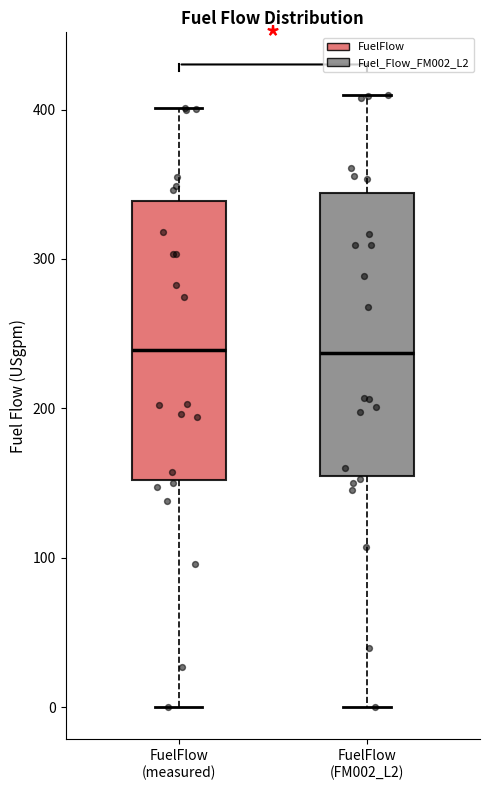

Reading left to right, read every box against the y-axis: the position of its median line, the range the box covers, and the ends of its whiskers. The values are not printed on the chart, so give them approximately, as read against the axis.

FuelFlow (measured): median 240, box 150 to 340, whiskers 0 to 400
FuelFlow (FM002_L2): median 240, box 150 to 340, whiskers 0 to 410